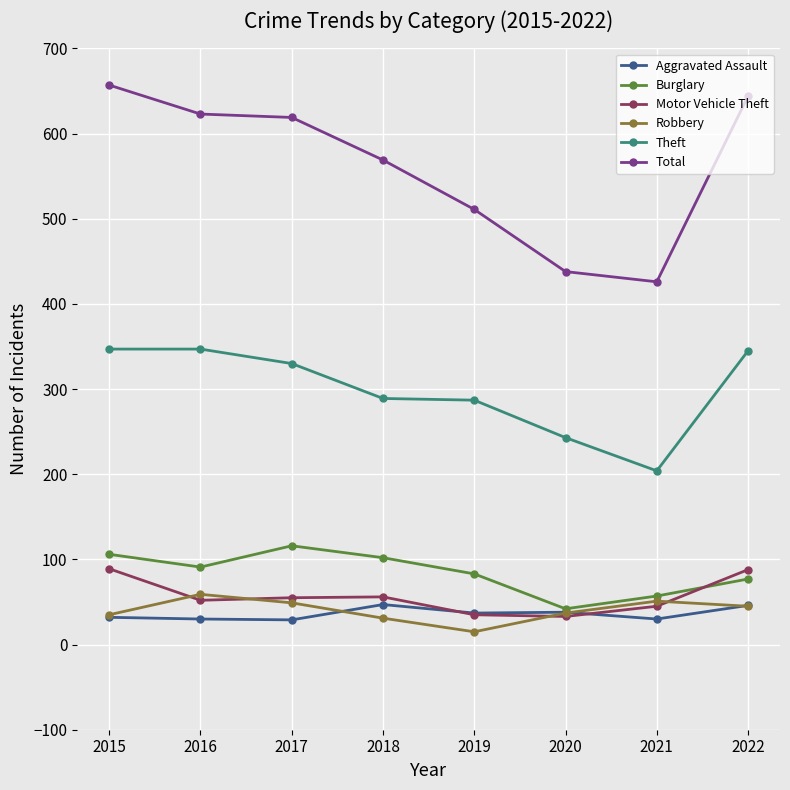

At which category does Burglary reach its first local peak?

2017